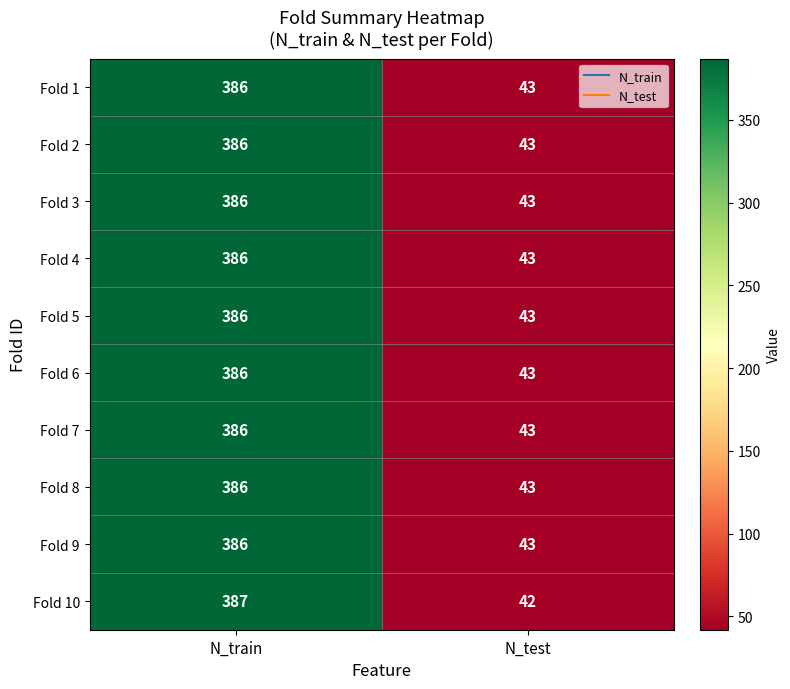

What is the minimum value shown in the chart?

42